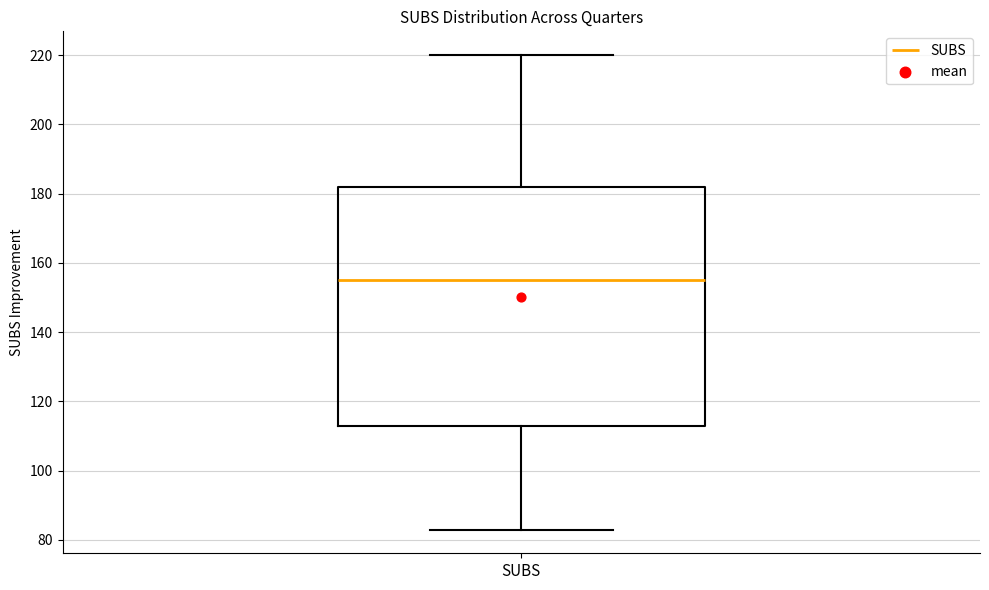

Read this box plot against the y-axis: the position of the median line, the range covered by the box, and the ends of both whiskers. The values are not printed on the chart, so give them approximately, as read against the axis.

median 156, box 114 to 182, whiskers 84 to 220